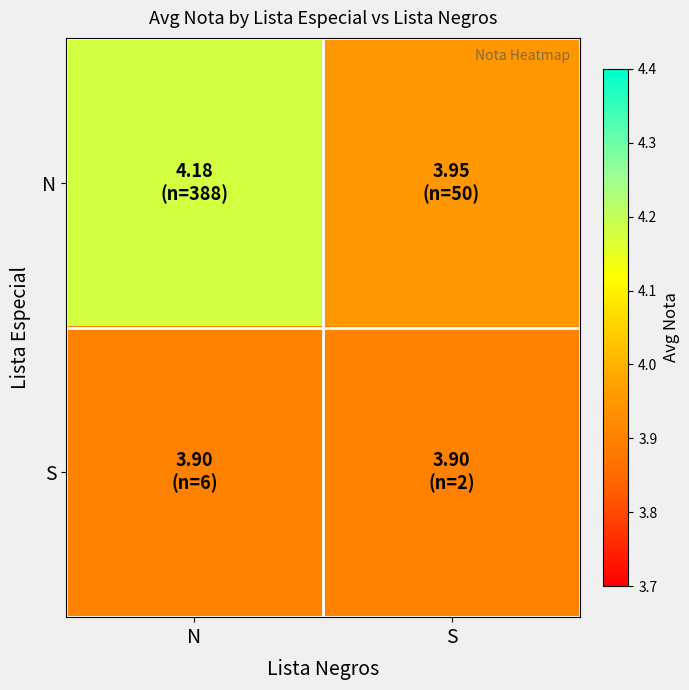

Which series has the largest total across all categories?

N